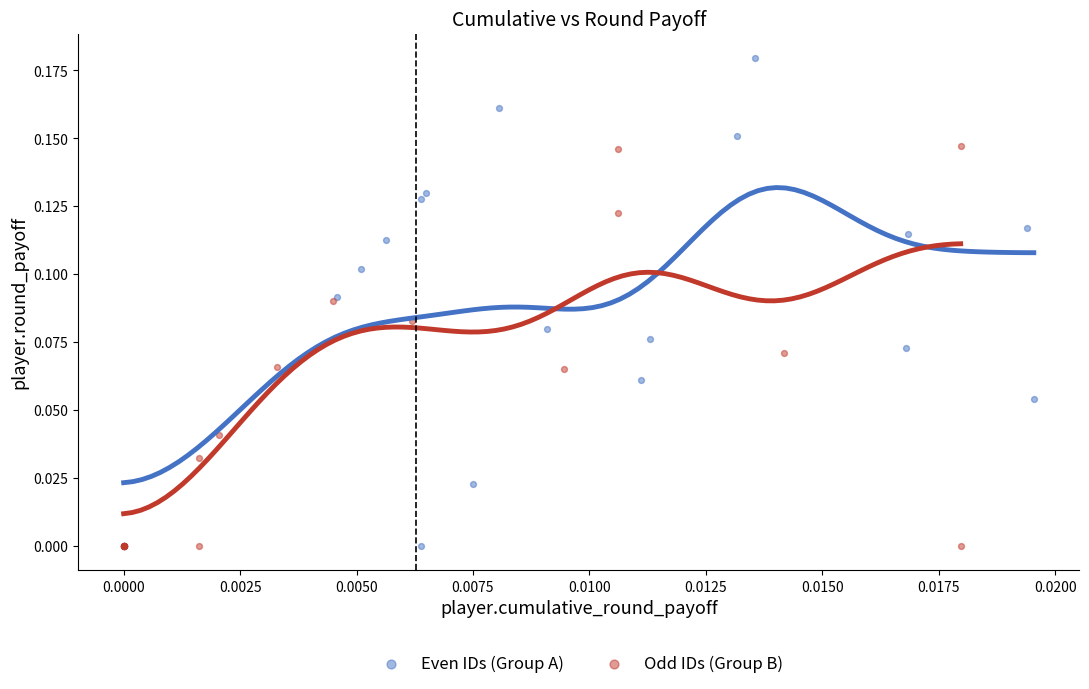

Which series has the largest Y range (max minus min)?

Even IDs (Group A)